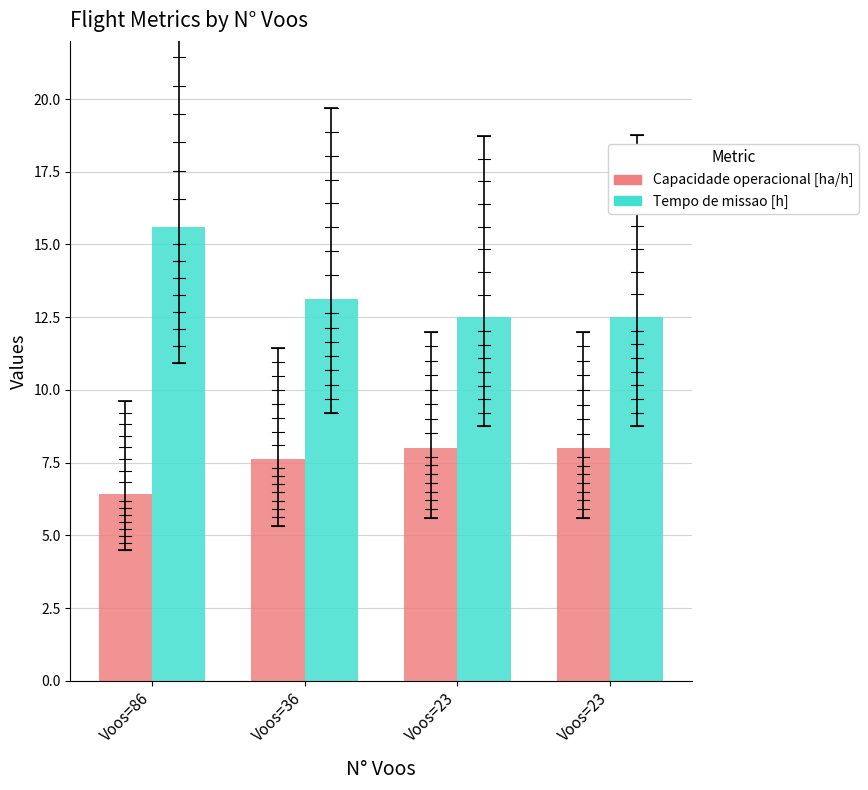

Which series has the widest spread of values?

Tempo de missao [h]